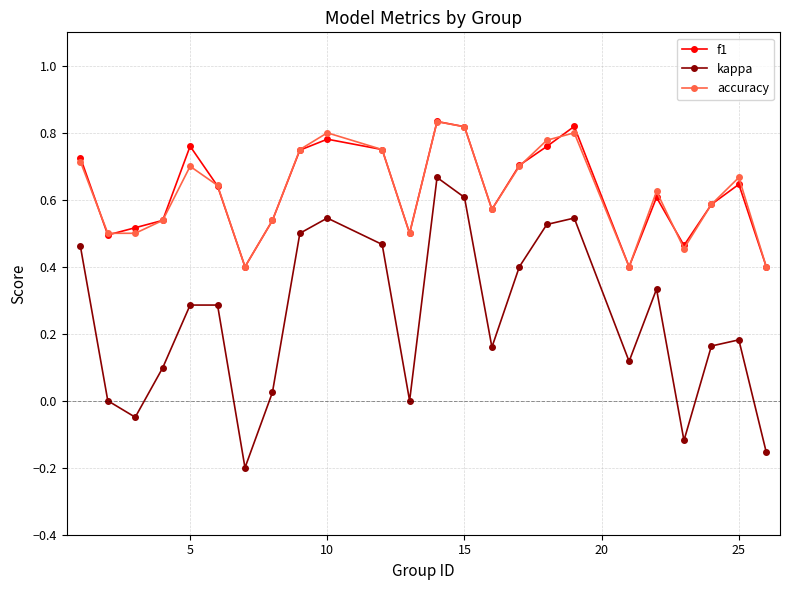

Which series has the largest range (max minus min)?

kappa